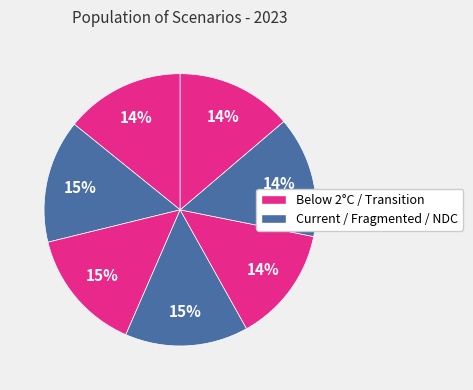

How many slices are in this pie chart?

7